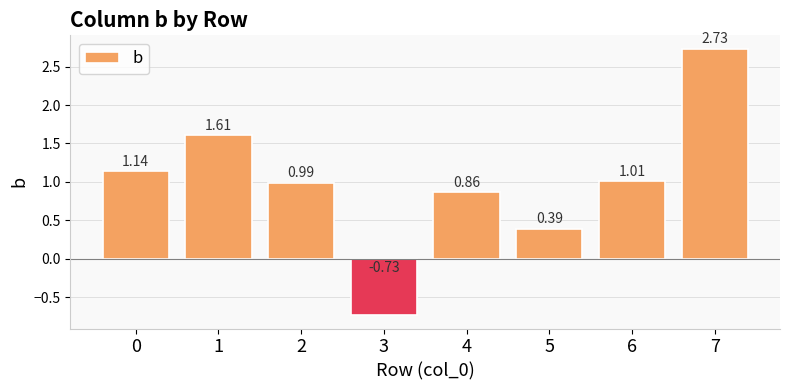

Does the chart contain any negative values?

Yes